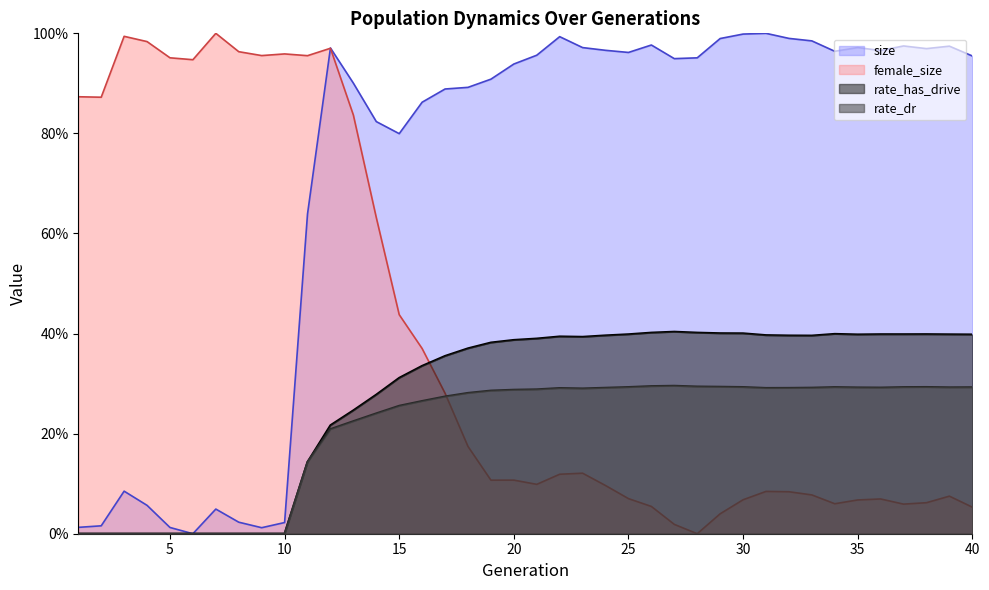

True or false: rate_dr has a value of 0.4 at 12.

False